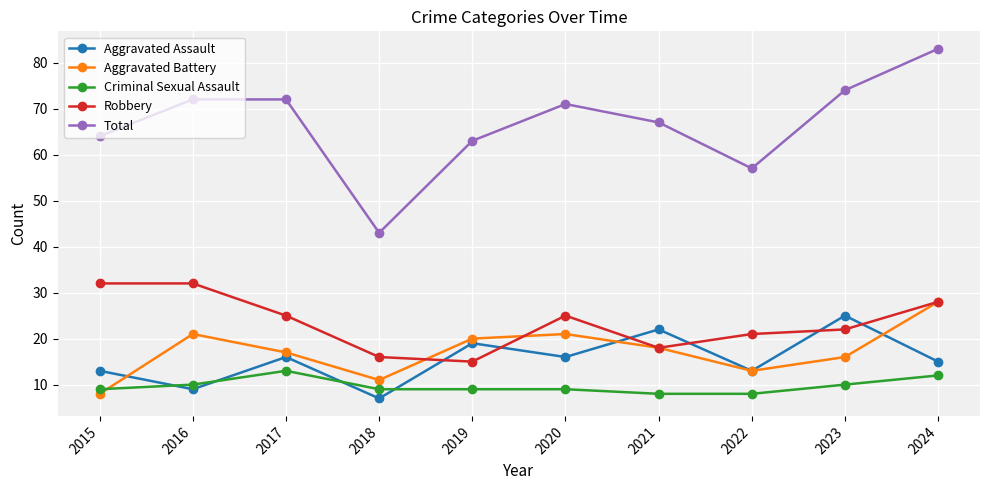

How many interior local valleys does the Total series have?

2